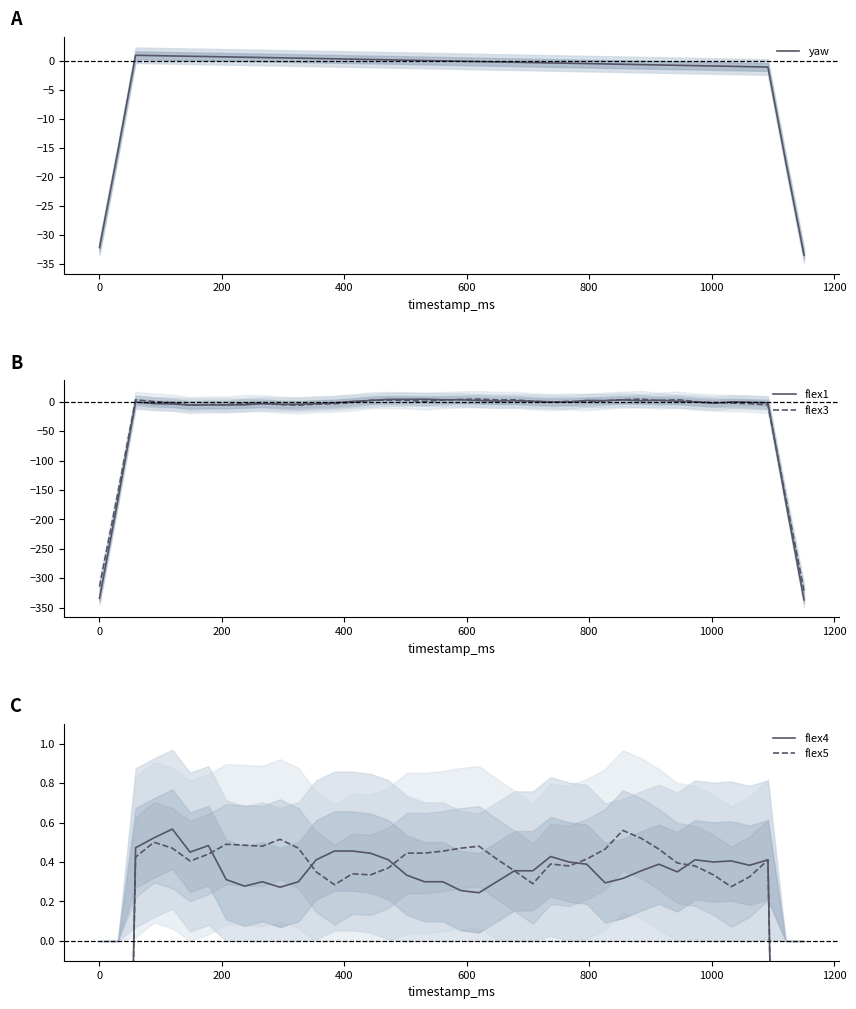

What is the highest value of the yaw series?

1.0